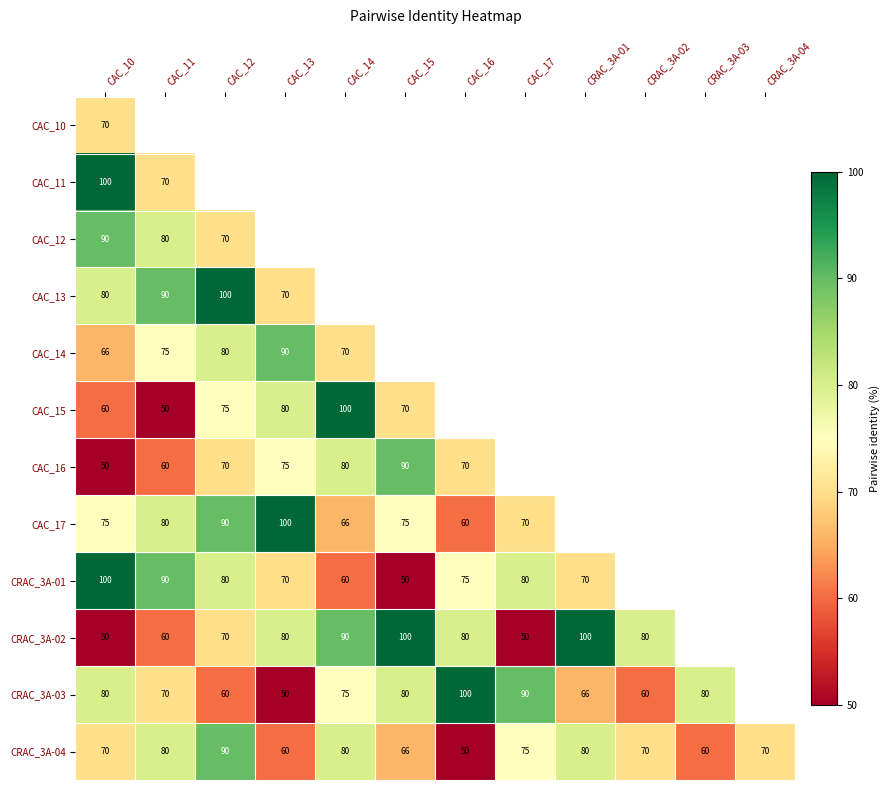

Is the value of CAC_11 at CAC_10 greater than the value of CAC_17 at CAC_15?

Yes